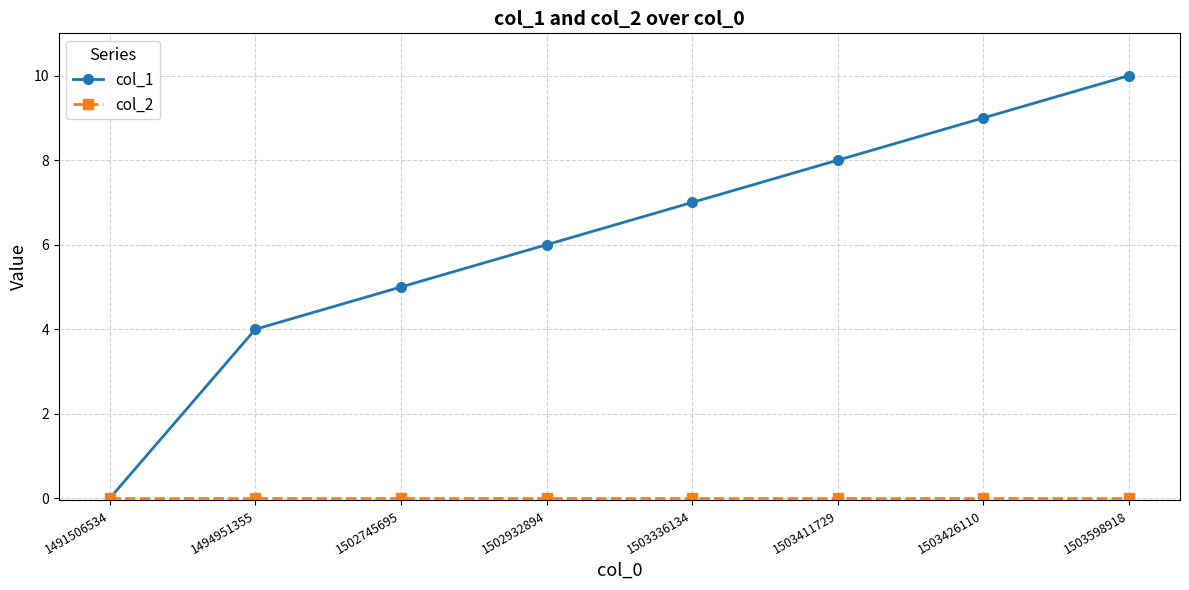

Count the col_1 values in the range 5 to 9.

5